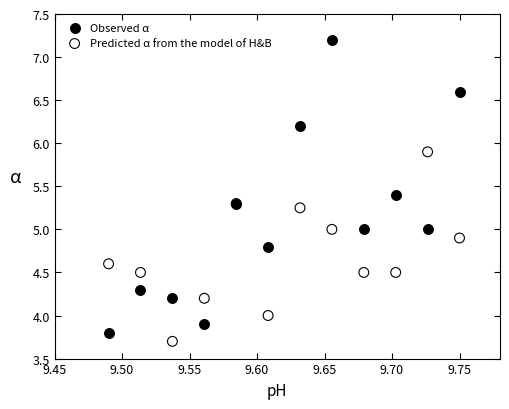

Which series reaches the maximum Y coordinate?

Observed α